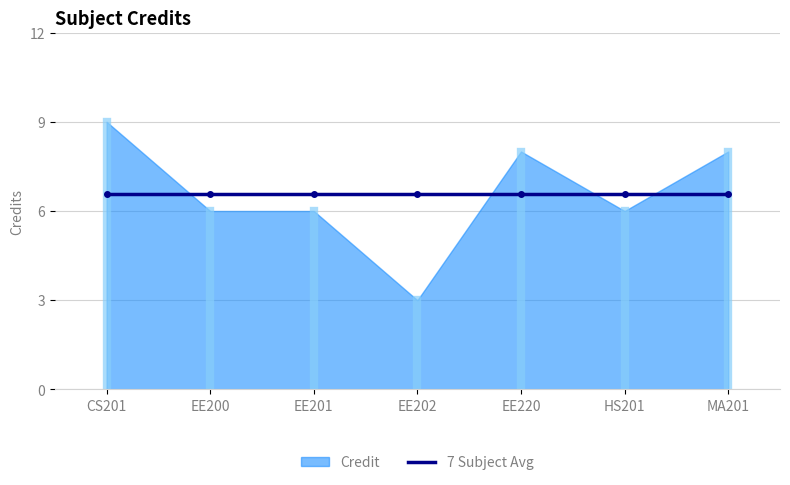

Reading left to right, what are all the values shown in this chart?

Credit: CS201=9.0	EE200=6.0	EE201=6.0	EE202=3.0	EE220=8.0	HS201=6.0	MA201=8.0
7 Subject Avg: CS201=6.6	EE200=6.6	EE201=6.6	EE202=6.6	EE220=6.6	HS201=6.6	MA201=6.6